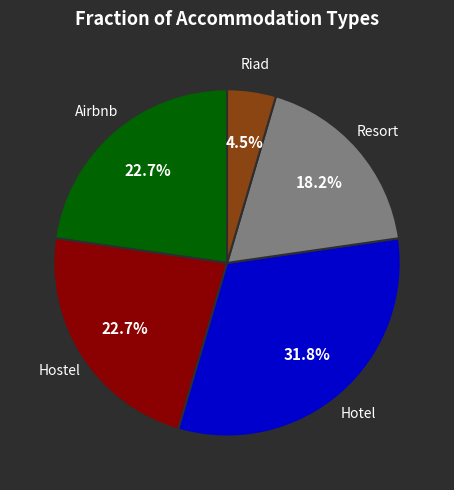

Is there a majority slice in this chart?

No